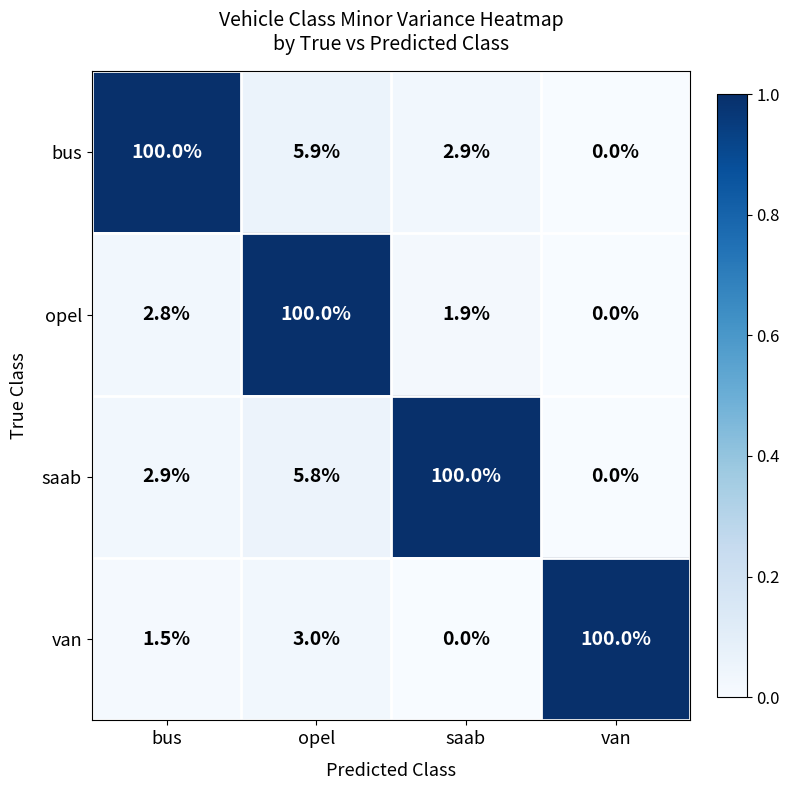

Reading left to right, extract all data points from this chart.

bus: bus=100.0	opel=5.9	saab=2.9	van=0.0
opel: bus=2.8	opel=100.0	saab=1.9	van=0.0
saab: bus=2.9	opel=5.8	saab=100.0	van=0.0
van: bus=1.5	opel=3.0	saab=0.0	van=100.0